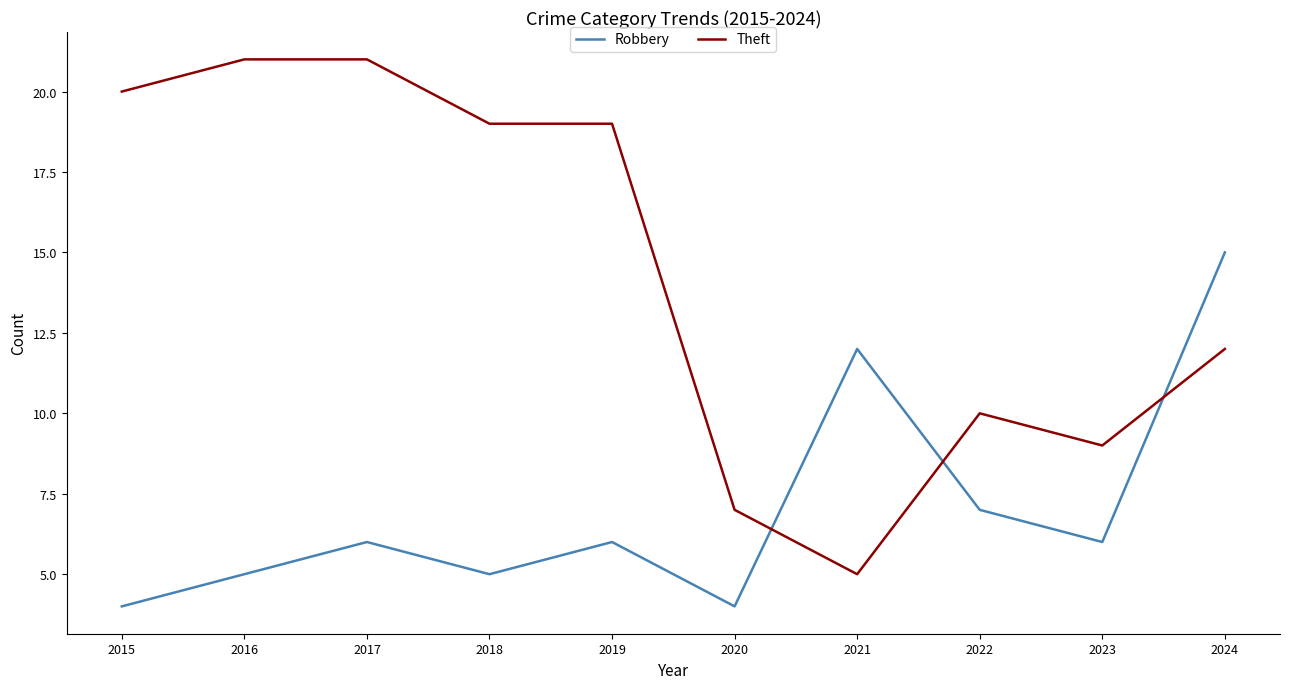

True or false: Theft has more than 0 points higher than both neighbors.

True